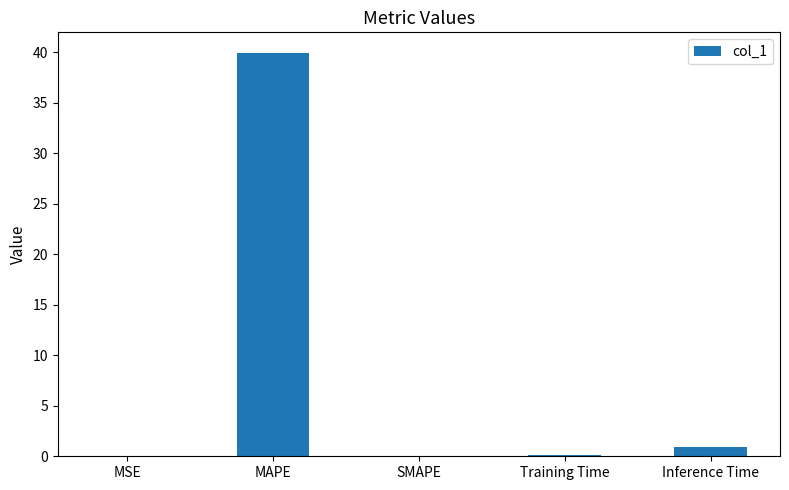

The value at SMAPE is 26.0. True or false?

False